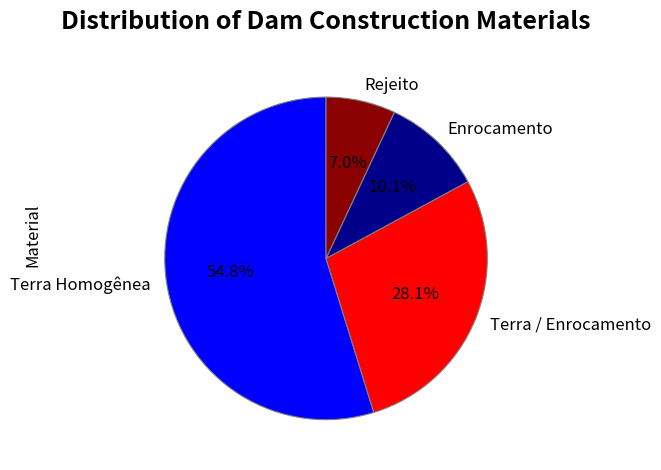

What is the largest slice in the pie chart?

Terra Homogênea